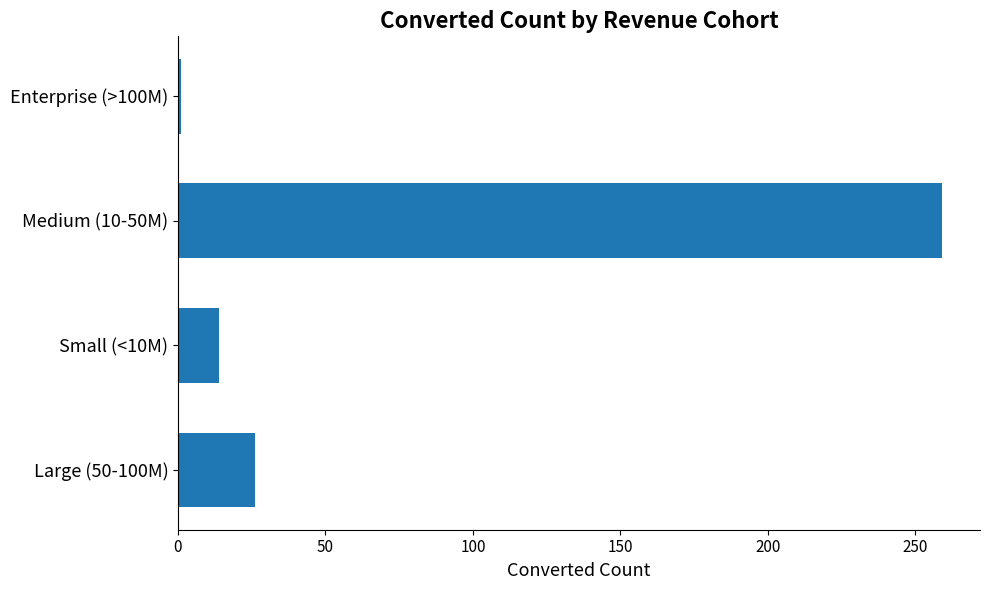

The value at Medium (10-50M) is 259. True or false?

True